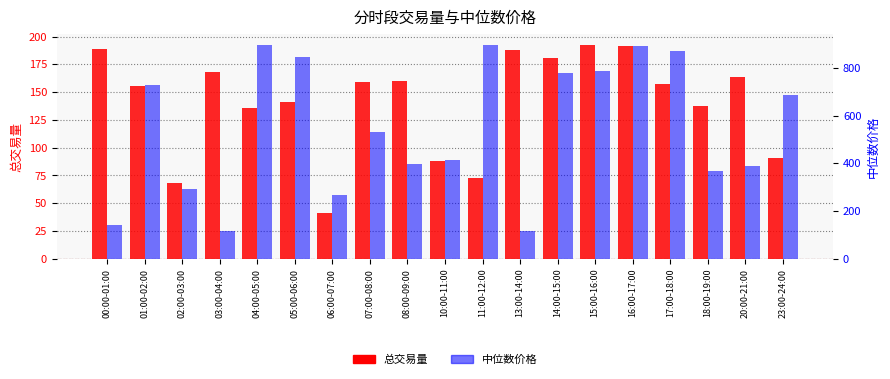

What is the total value across all series at 05:00-06:00?

985.2